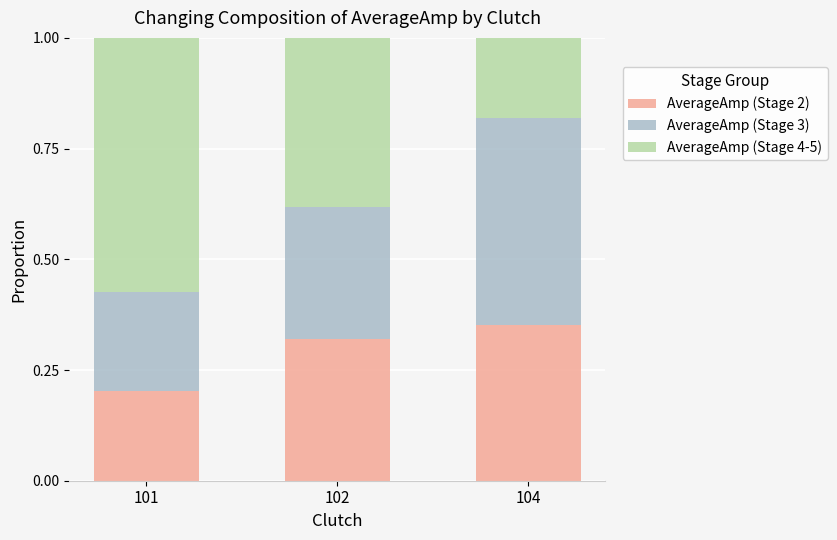

The AverageAmp (Stage 2) series shows 0.4 at 102. True or false?

False